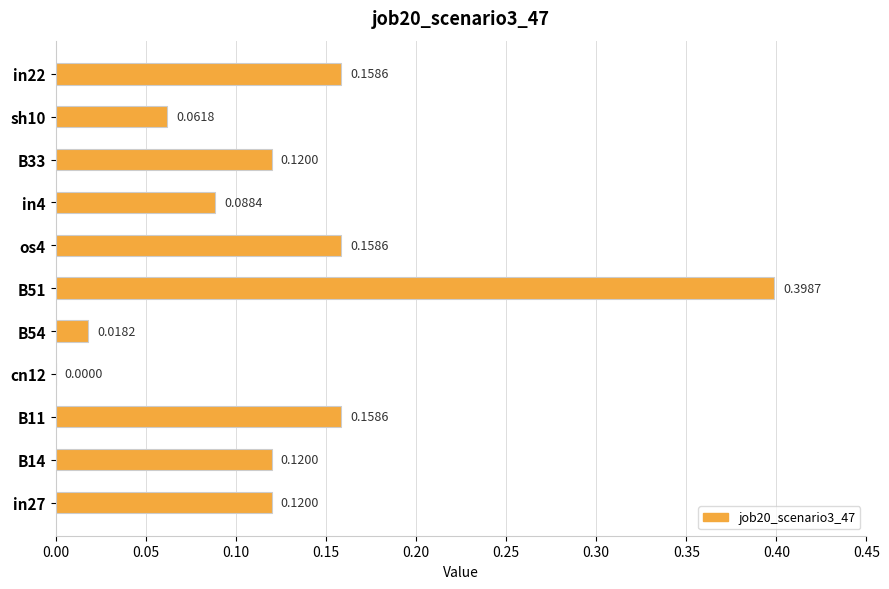

What is the sum of all values?

1.4